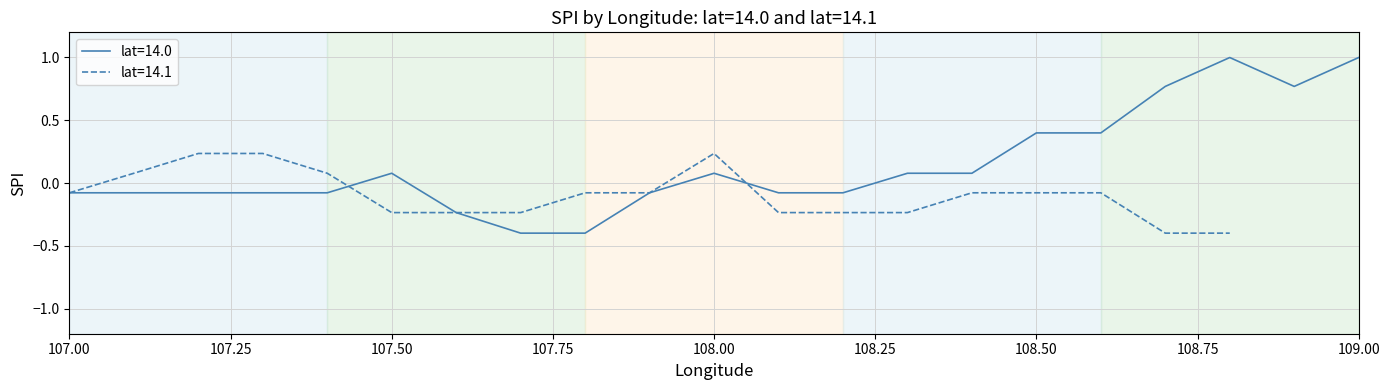

Which category has the highest value across all series?

18